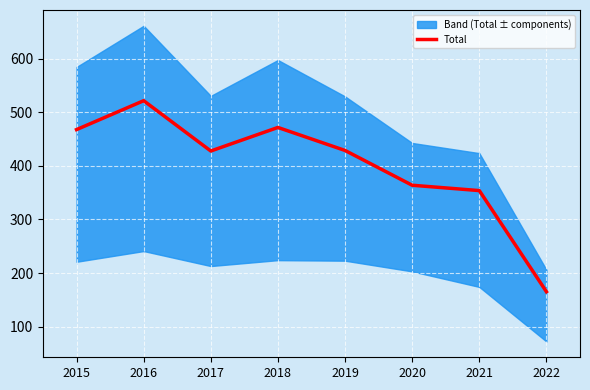

What is the average value?

400